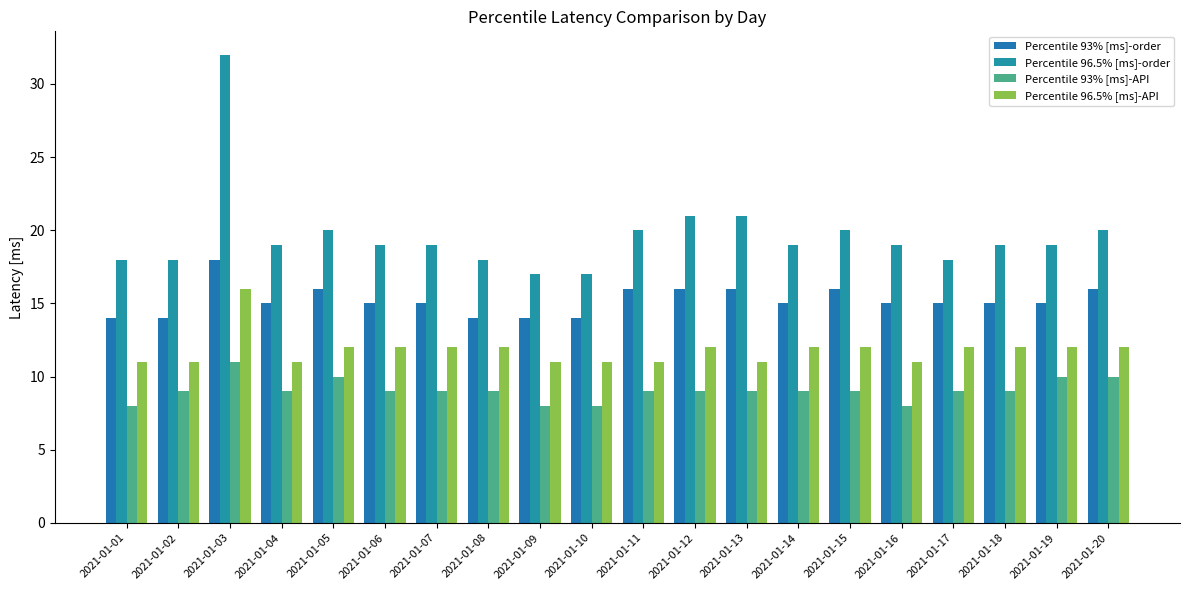

The value of Percentile 96.5% [ms]-order at 2021-01-19 is 19. True or false?

True